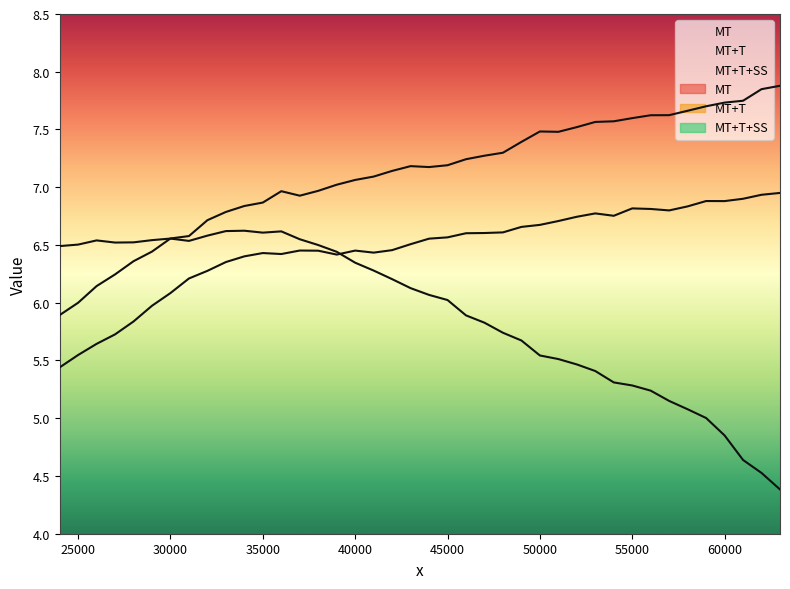

True or false: MT+T+SS has a value of 7.3 at 48000.

True